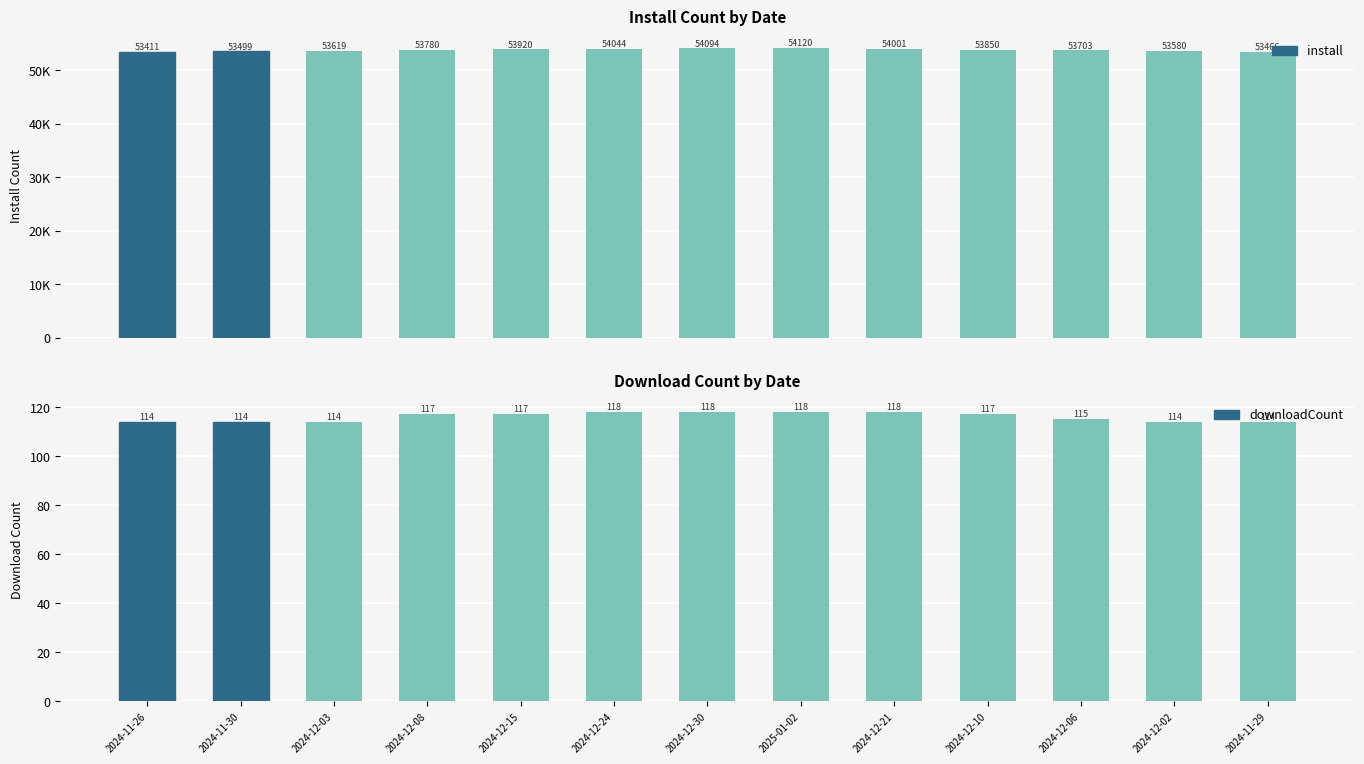

What is the sum of the downloadCount values at 2024-12-06 and 2024-11-26?

229